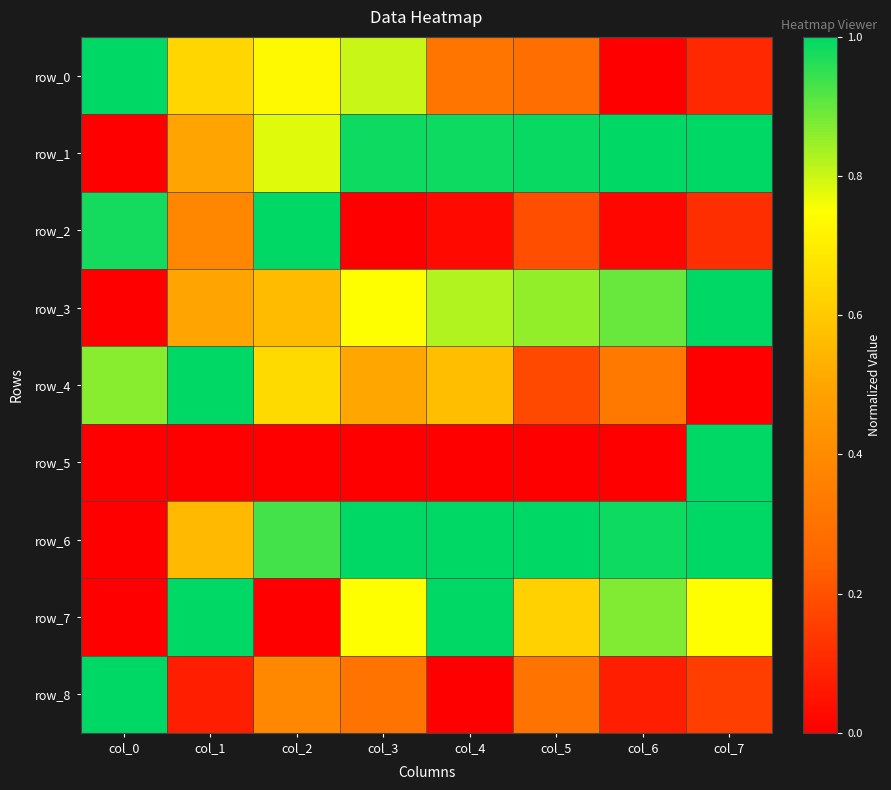

Rank the categories by row_1 value from lowest to highest.

col_0, col_1, col_2, col_4, col_3, col_5, col_6, col_7